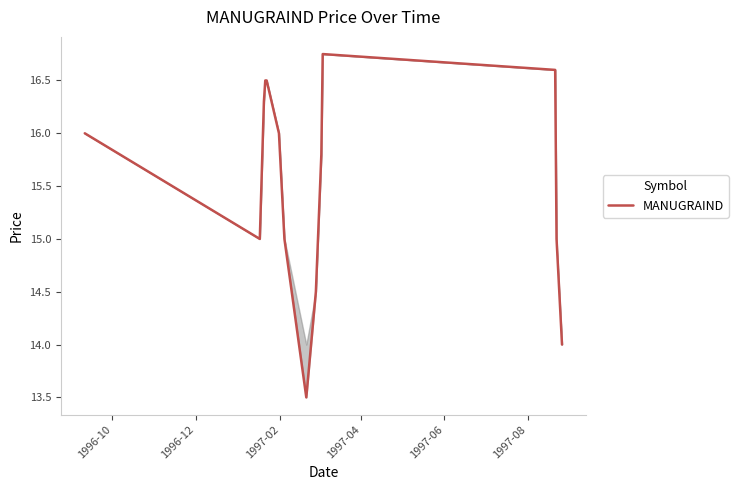

What is the smallest value displayed?

13.5